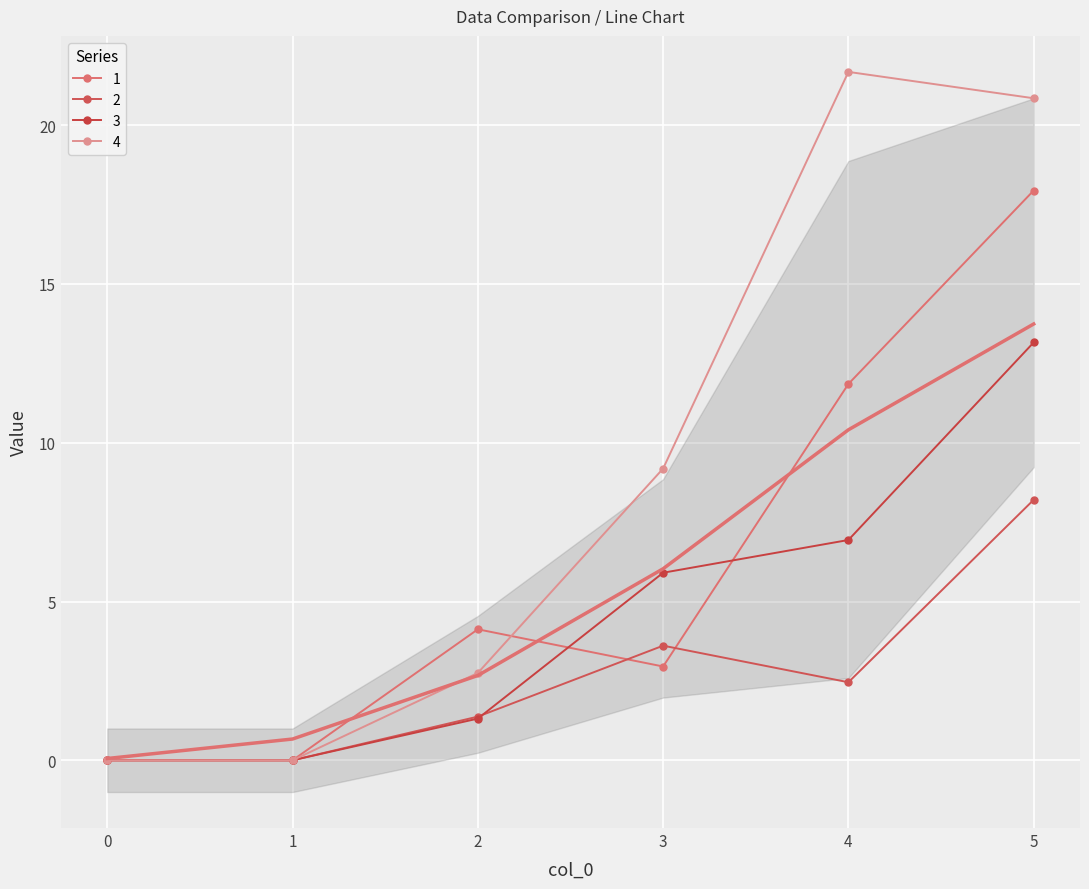

In 1, how many points are lower than both neighbors (excluding endpoints)?

1